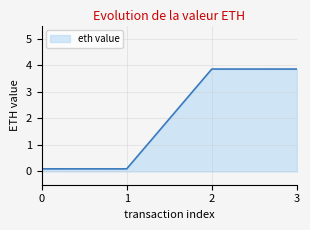

Reading left to right, transcribe all the data shown in this chart.

0=0.1	1=0.1	2=3.9	3=3.9